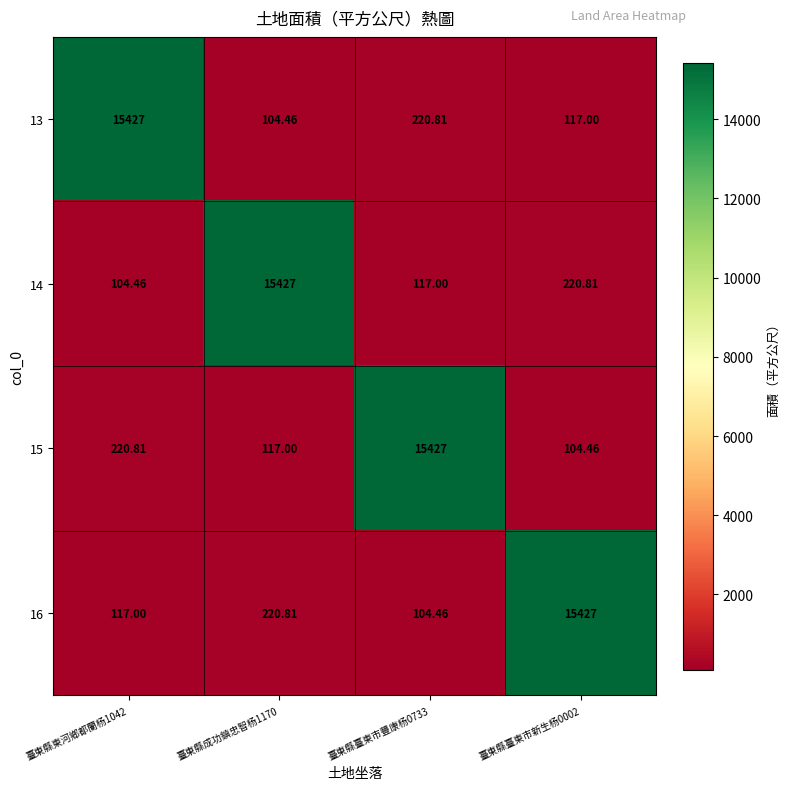

Is the value of 13 at 臺東縣東河鄉都蘭杨1042 greater than the value of 15 at 臺東縣成功鎮忠智杨1170?

Yes